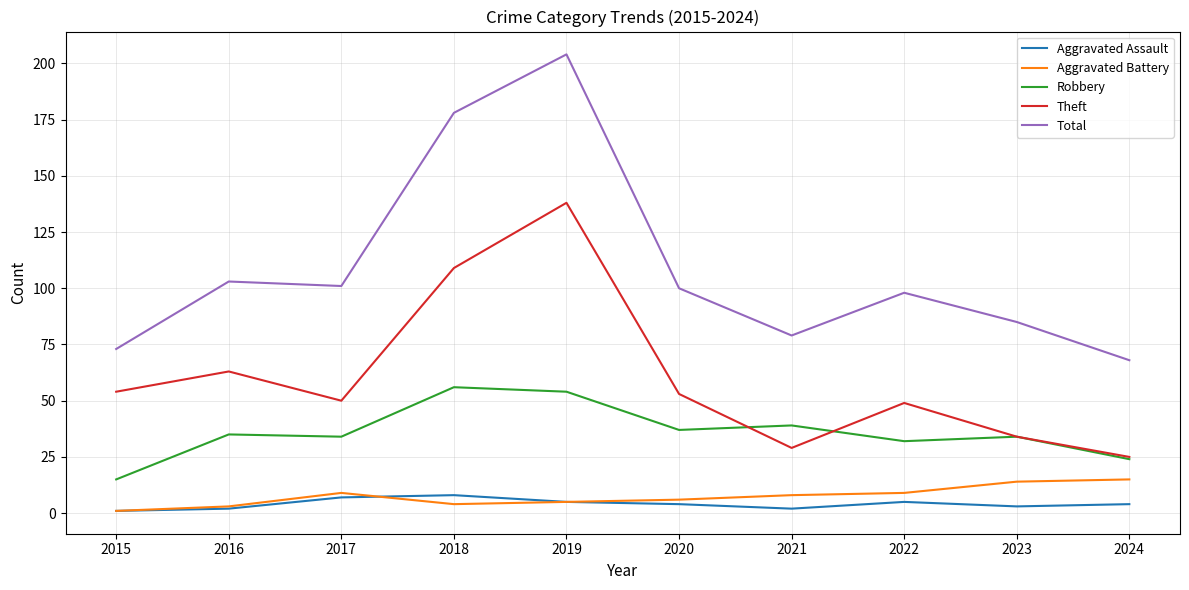

Rank the series at 2017 from lowest to highest value.

Aggravated Assault, Aggravated Battery, Robbery, Theft, Total